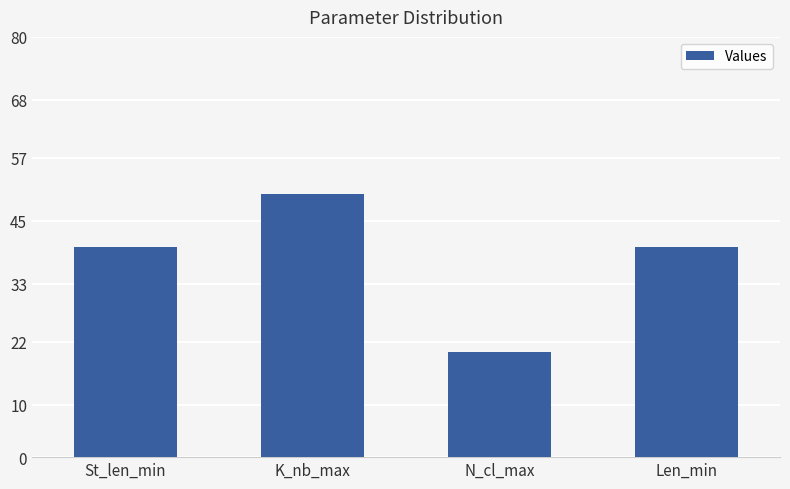

How many categories are shown in the chart?

4